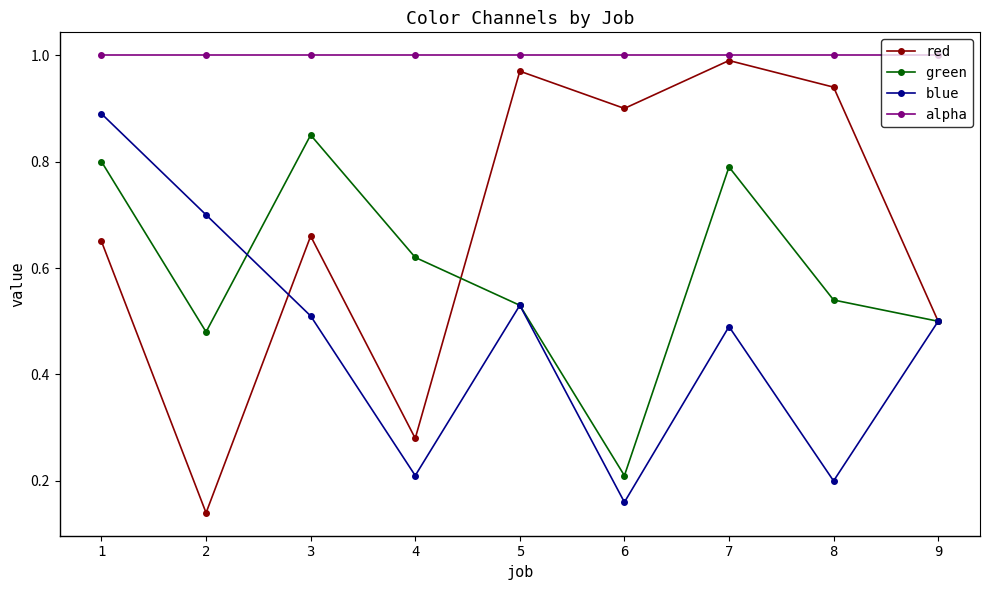

Does the chart have visible grid lines?

No